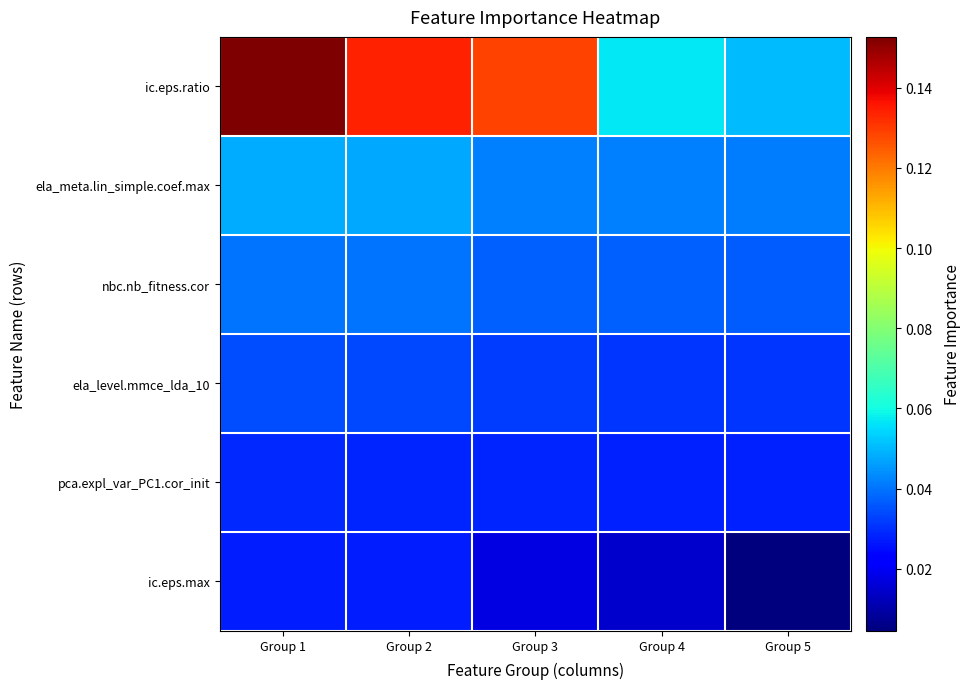

Which series has the largest total across all categories?

ic.eps.ratio